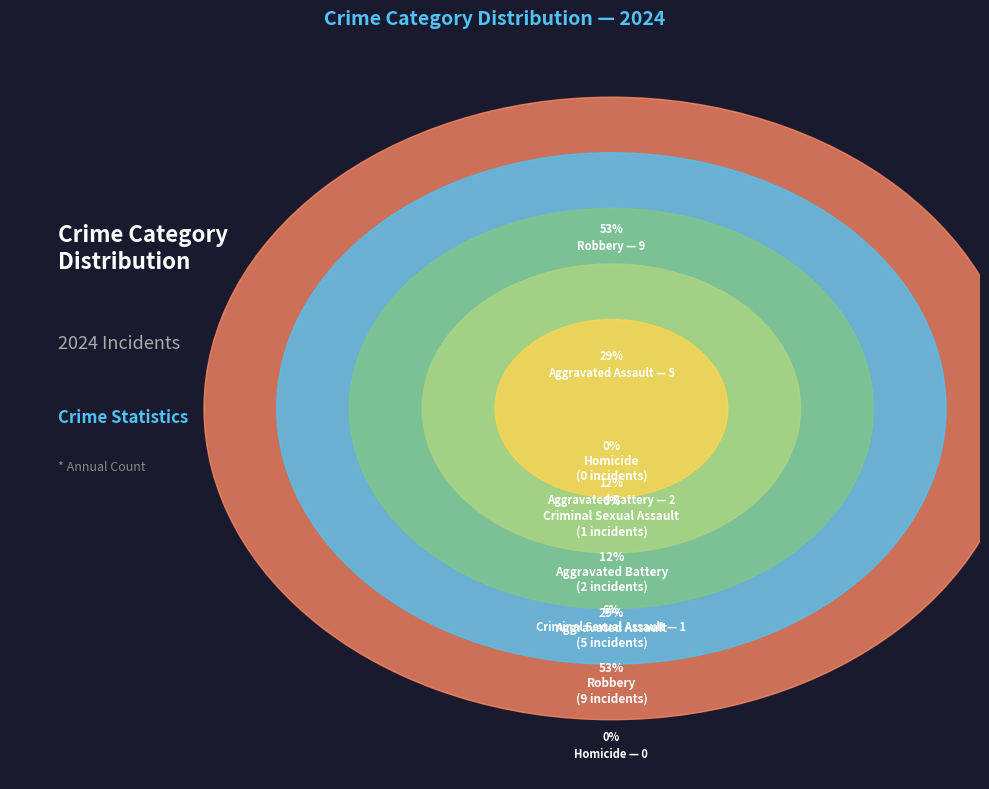

Is there any slice that represents more than half of the pie?

Yes